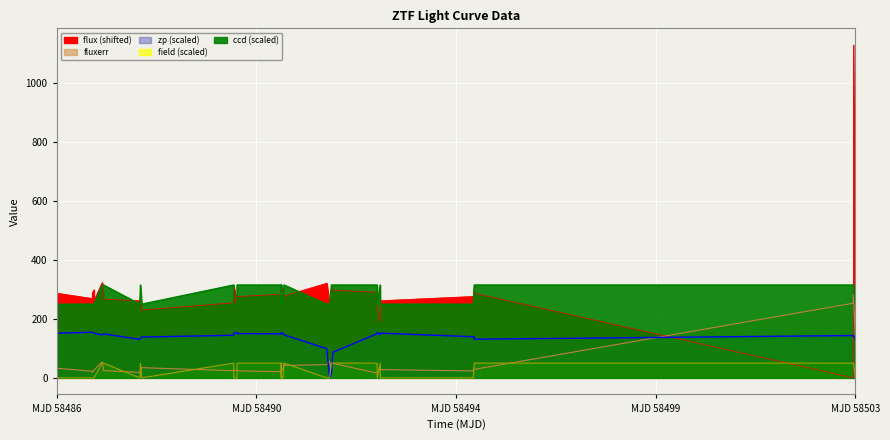

Which series has the largest total across all categories?

flux